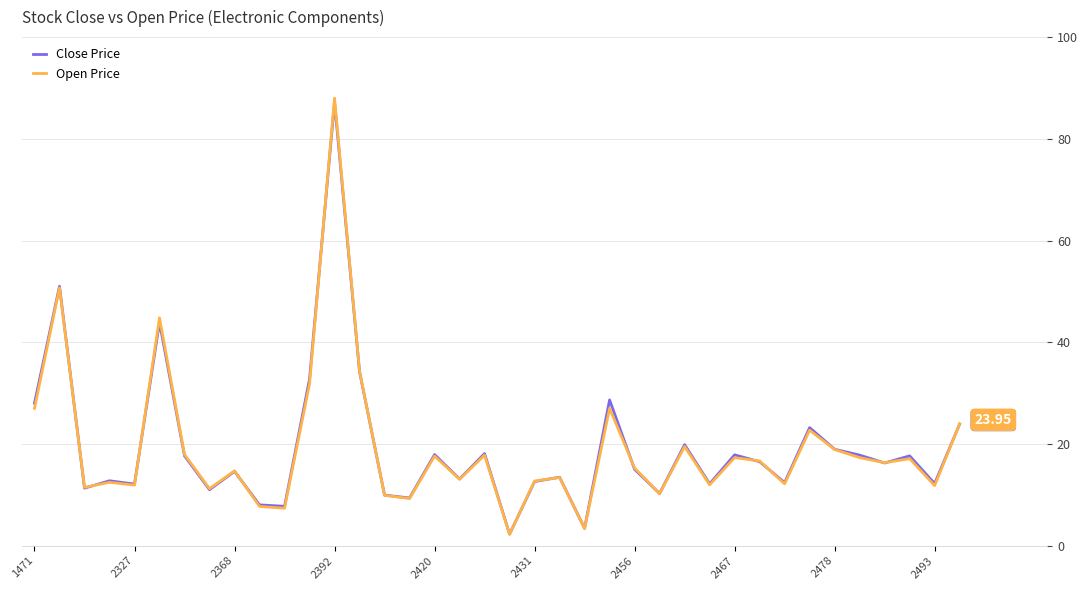

What are all the series names shown in the legend?

Close Price, Open Price